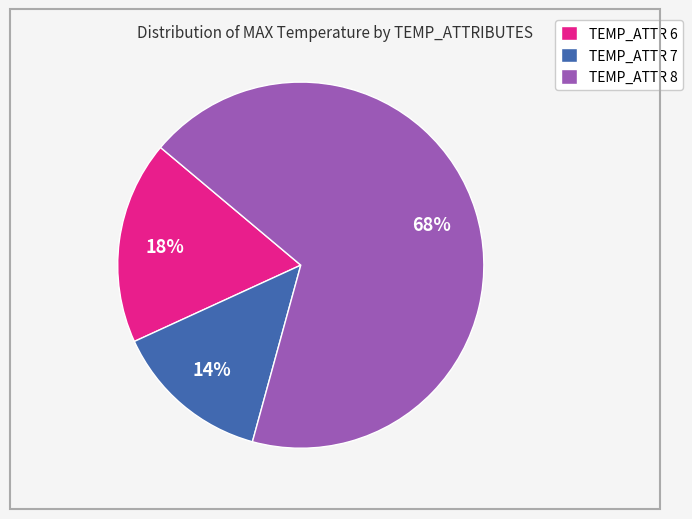

Is there any slice that represents more than half of the pie?

Yes